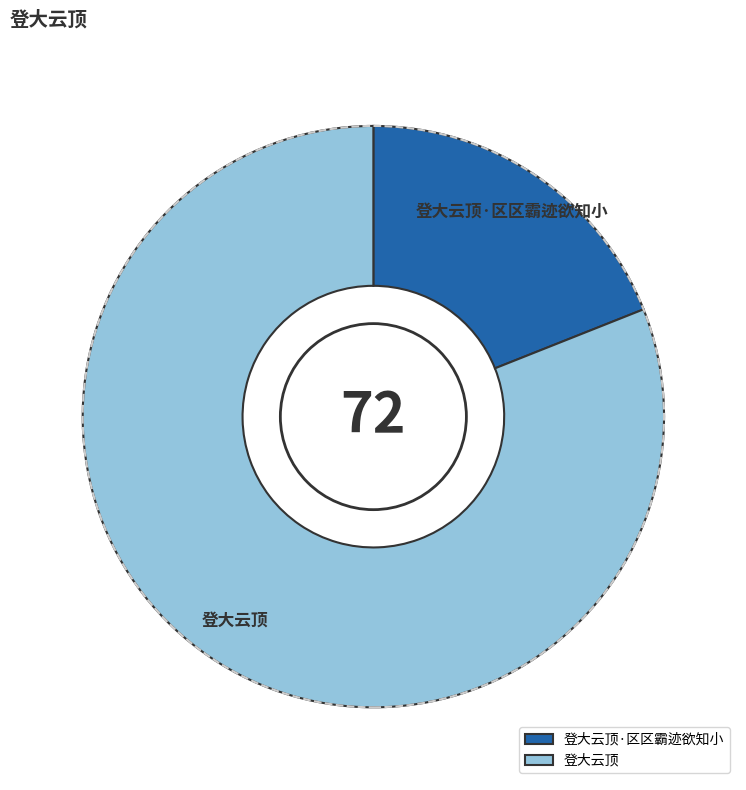

How many slices are in this pie chart?

2